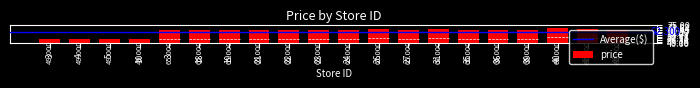

What is the label of the 1st bar from the left?

3